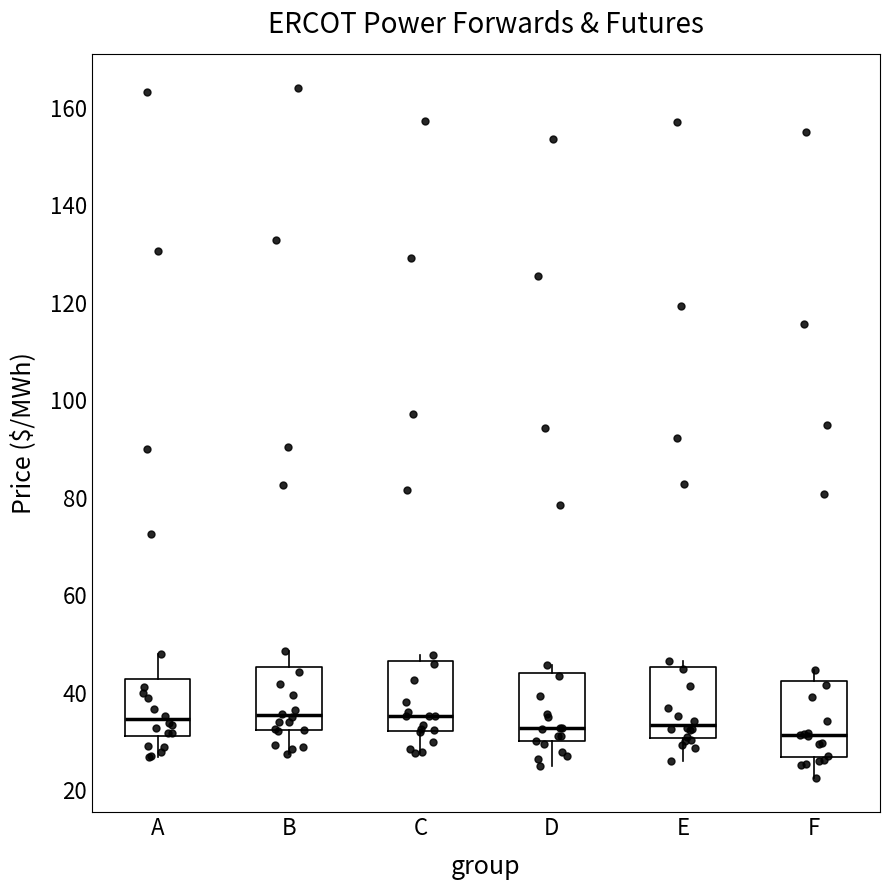

Reading left to right, read every box against the y-axis: the position of its median line, the range the box covers, and the ends of its whiskers. The values are not printed on the chart, so give them approximately, as read against the axis.

A: median 34, box 32 to 42, whiskers 26 to 48
B: median 36, box 32 to 46, whiskers 28 to 48
C: median 36, box 32 to 46, whiskers 28 to 48
D: median 32, box 30 to 44, whiskers 26 to 46
E: median 34, box 30 to 46, whiskers 26 to 46 (just above the box's upper edge)
F: median 32, box 26 to 42, whiskers 22 to 44